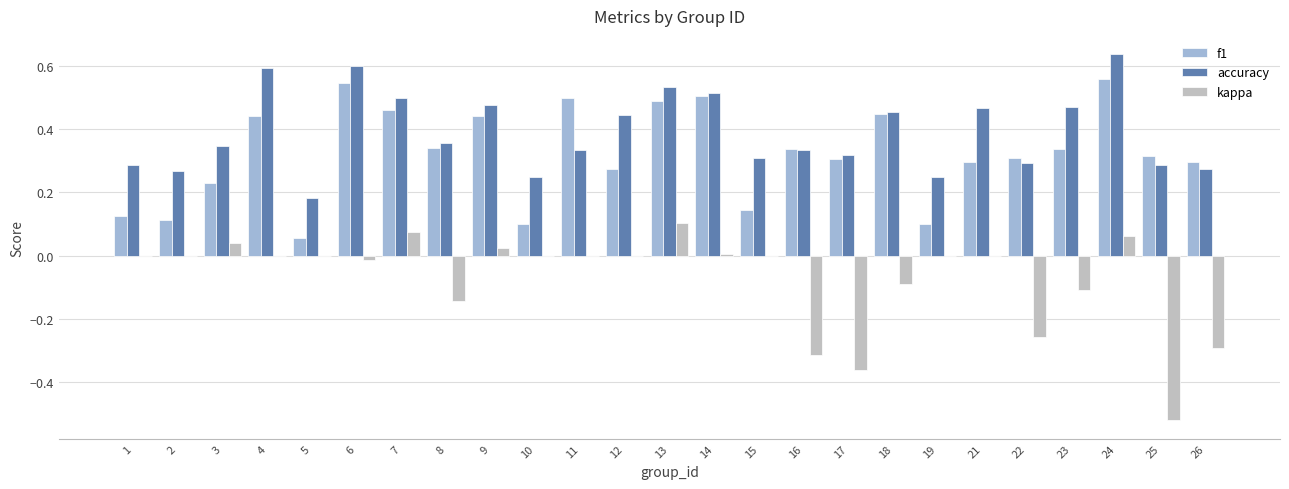

How many categories are shown in the chart?

25